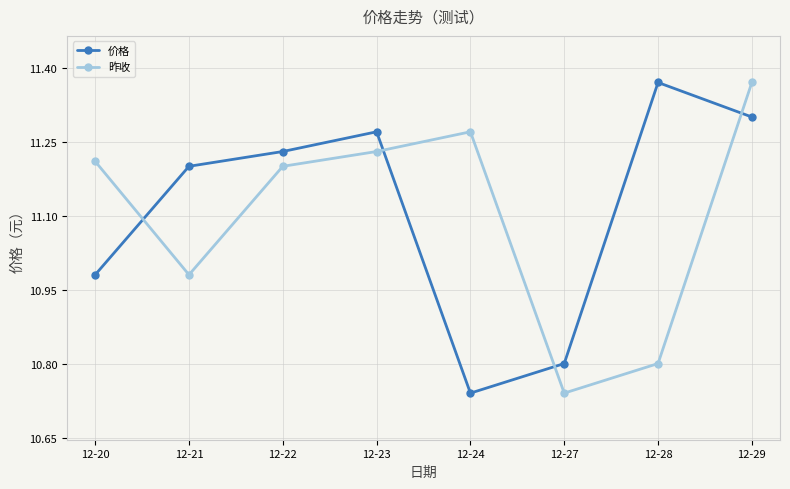

The value of 昨收 at 12-28 is 14.4. True or false?

False